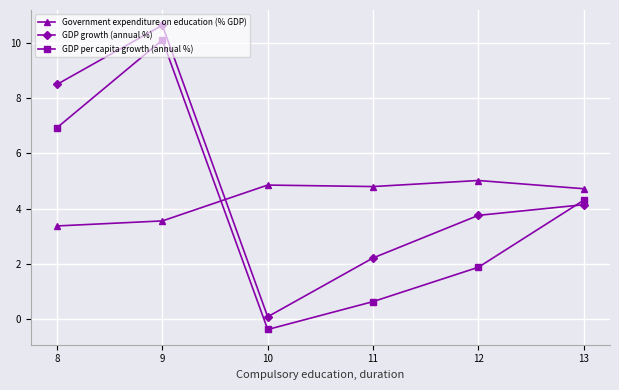

What value does the GDP growth (annual %) series have at 10?

0.1